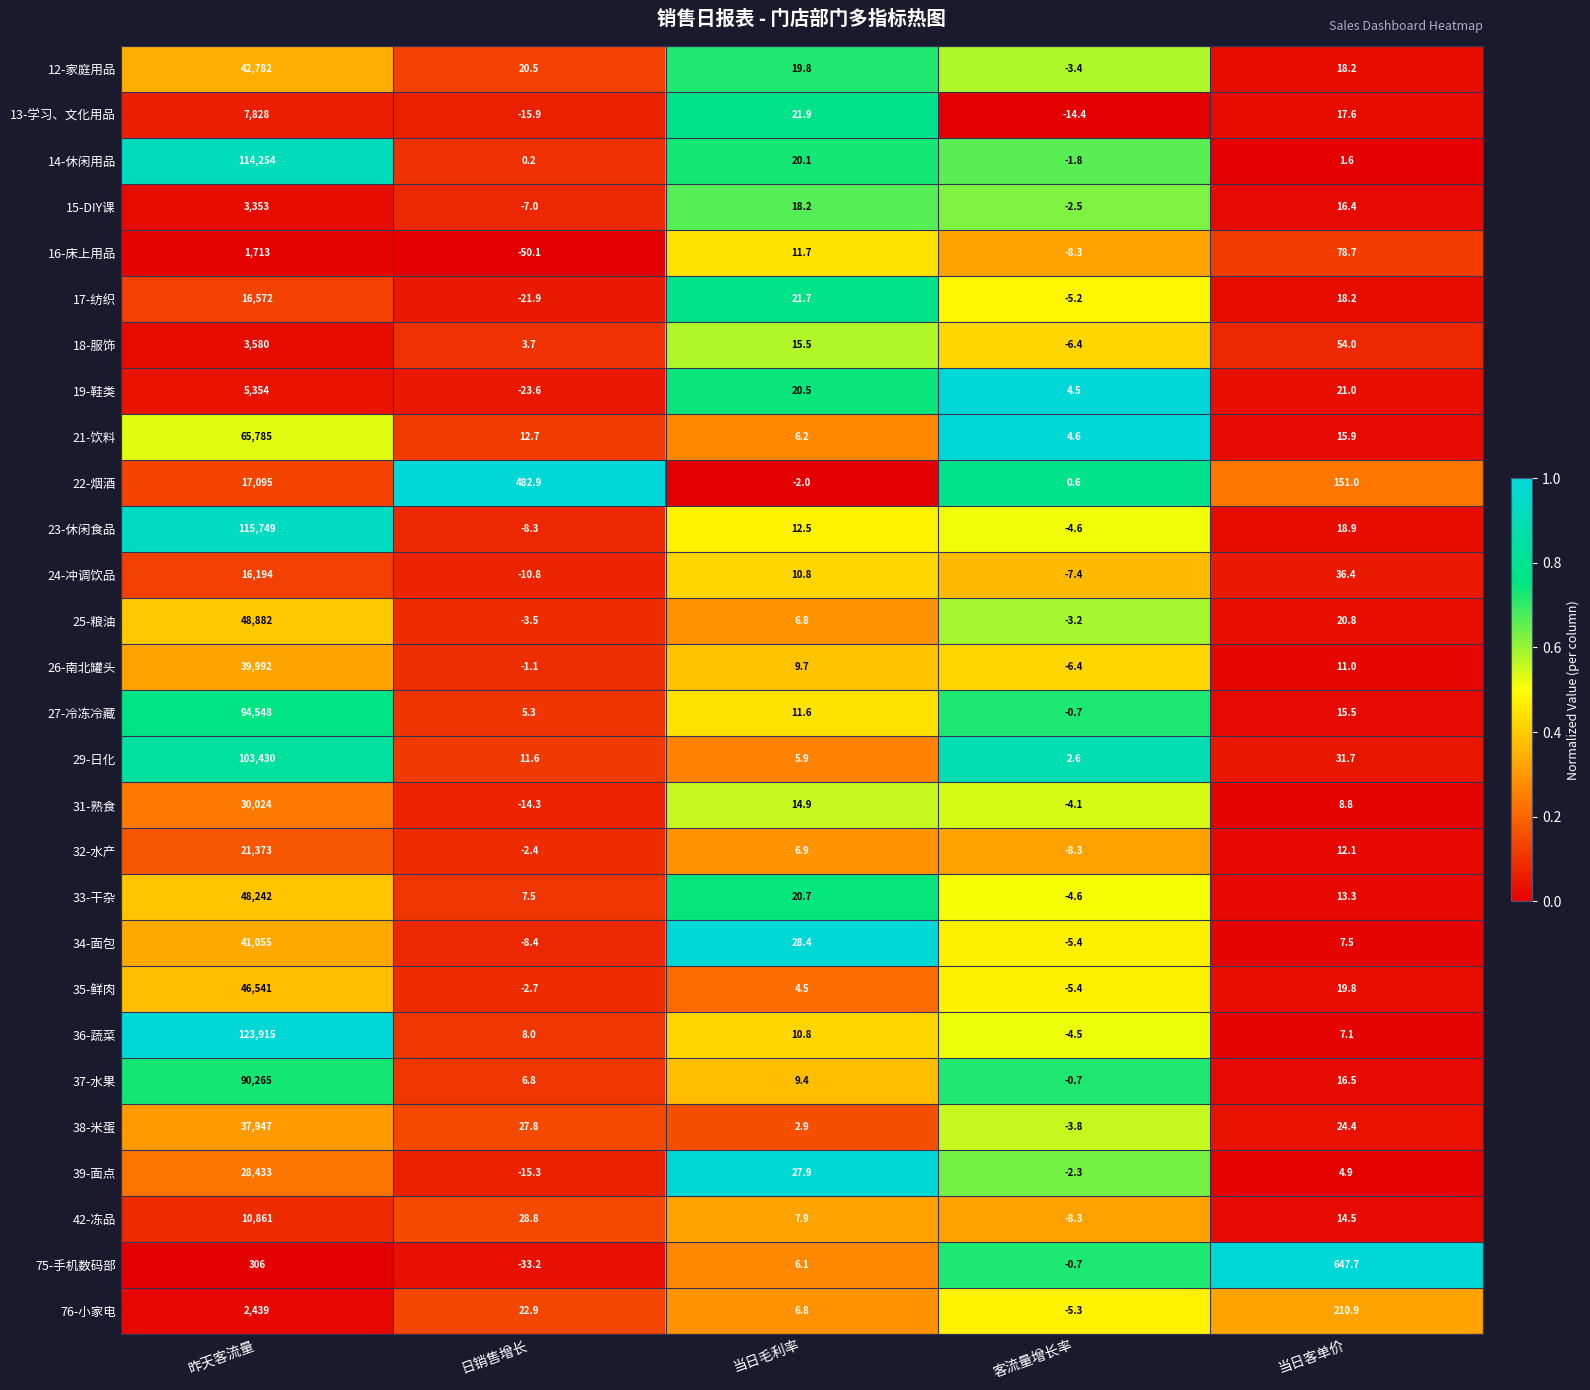

What is the difference between the maximum and minimum values in the 75-手机数码部 series?

680.9